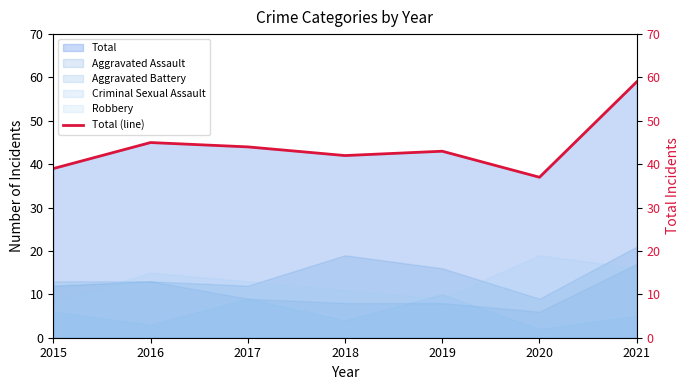

Count the number of categories in the chart.

7